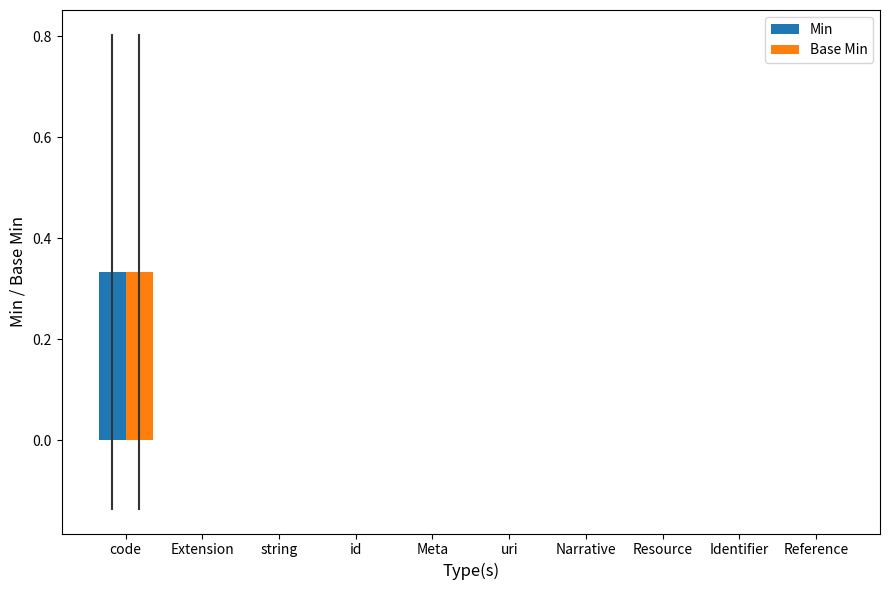

How many groups of bars are there?

10